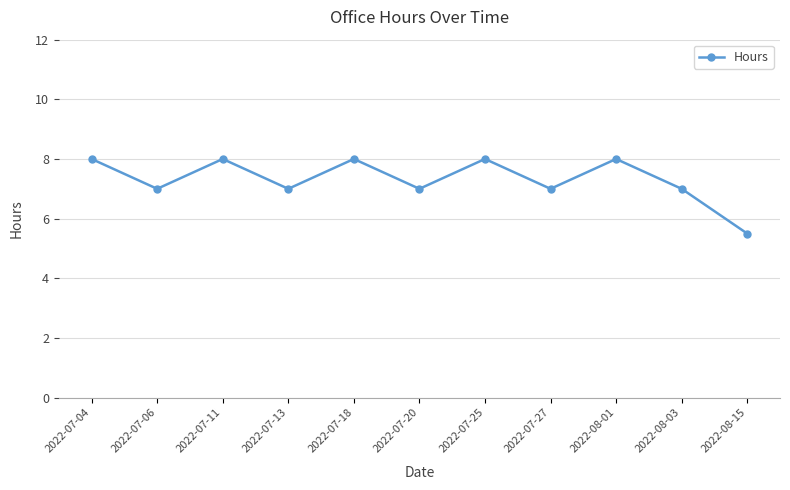

Is it true that the value at 2022-07-06 is 7.0?

True